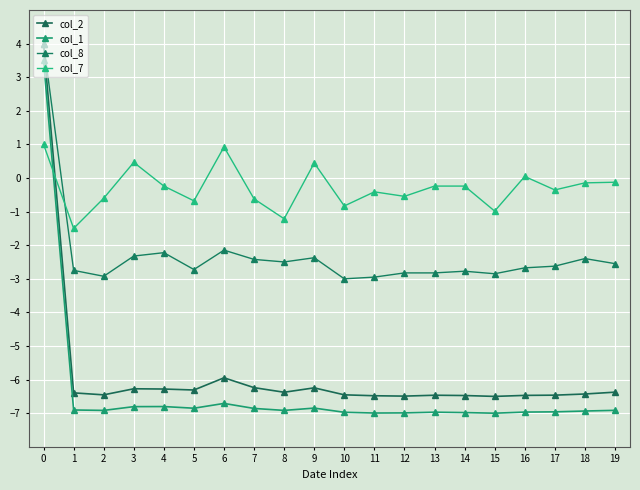

Count the number of data series in this chart.

4